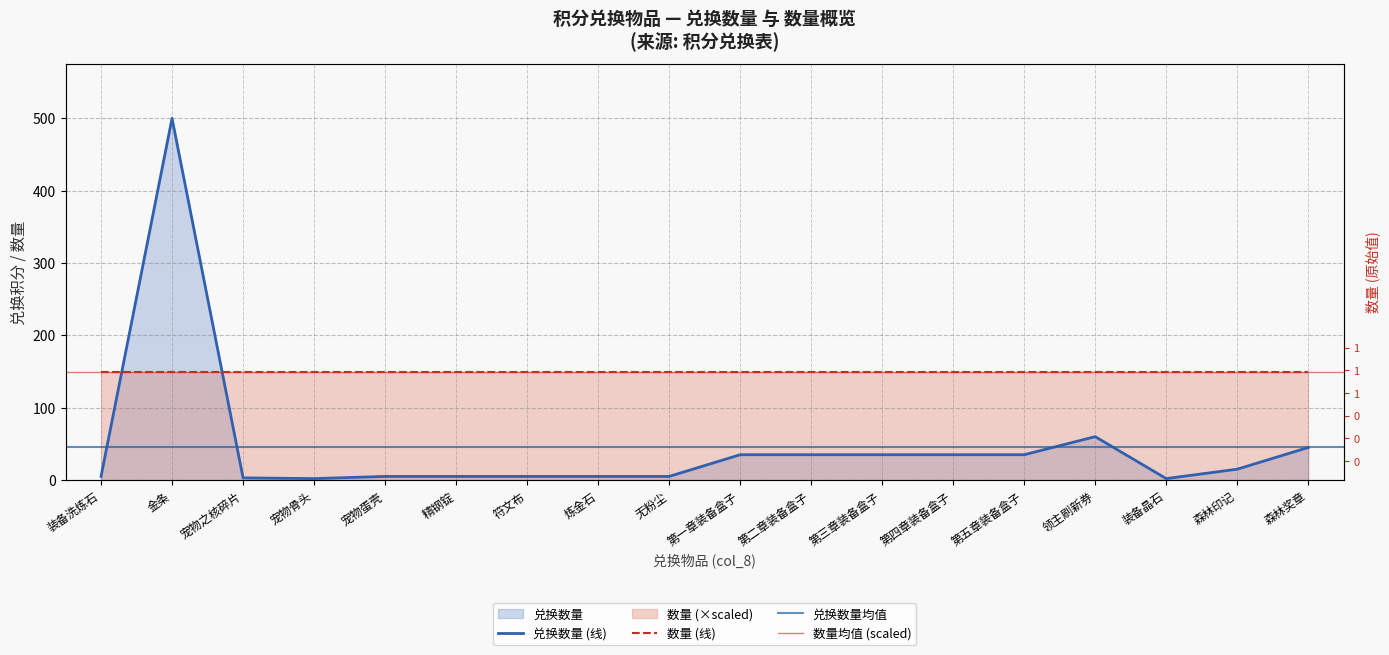

Rank the categories by value from highest to lowest.

金条, 领主刷新券, 森林奖章, 第一章装备盒子, 第二章装备盒子, 第三章装备盒子, 第四章装备盒子, 第五章装备盒子, 森林印记, 装备洗炼石, 宠物蛋壳, 精钢锭, 符文布, 炼金石, 无粉尘, 宠物之核碎片, 宠物骨头, 装备晶石